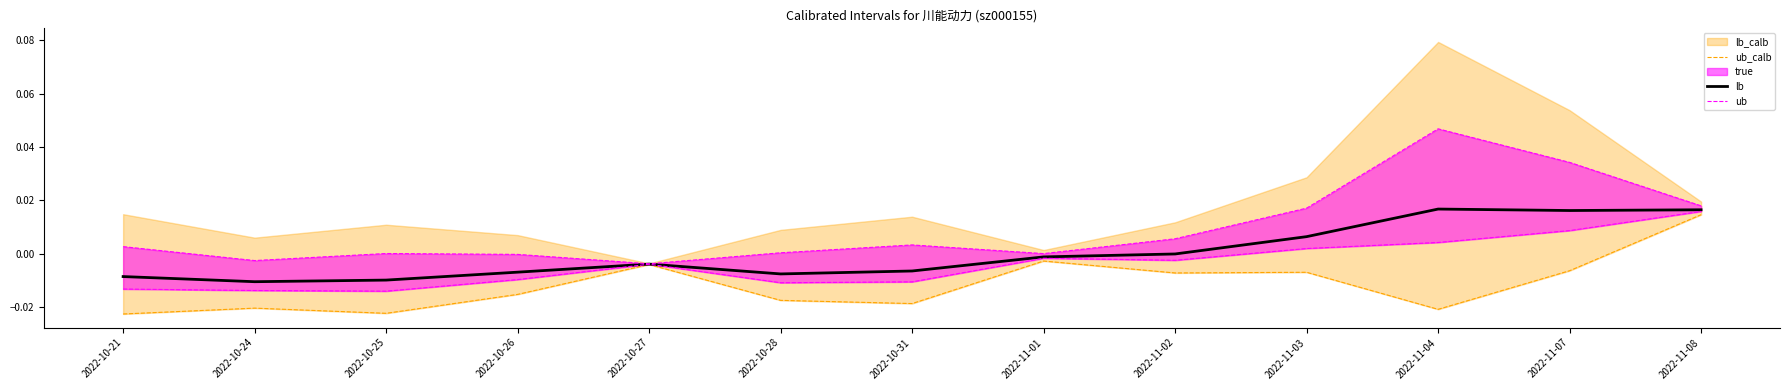

Which category has the highest value in the lb series?

2022-11-08